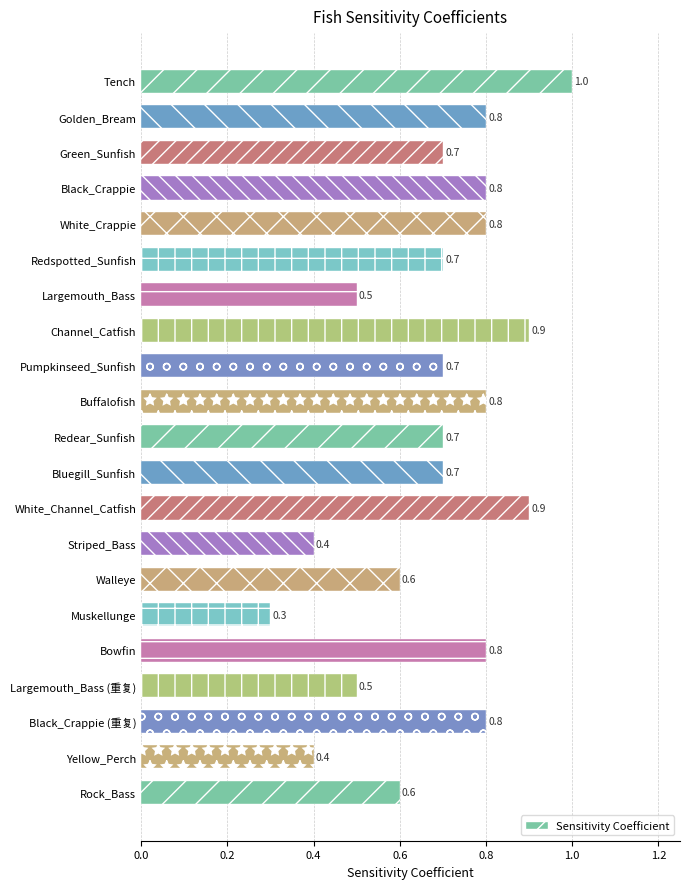

At which label is the value closest to 0?

Muskellunge